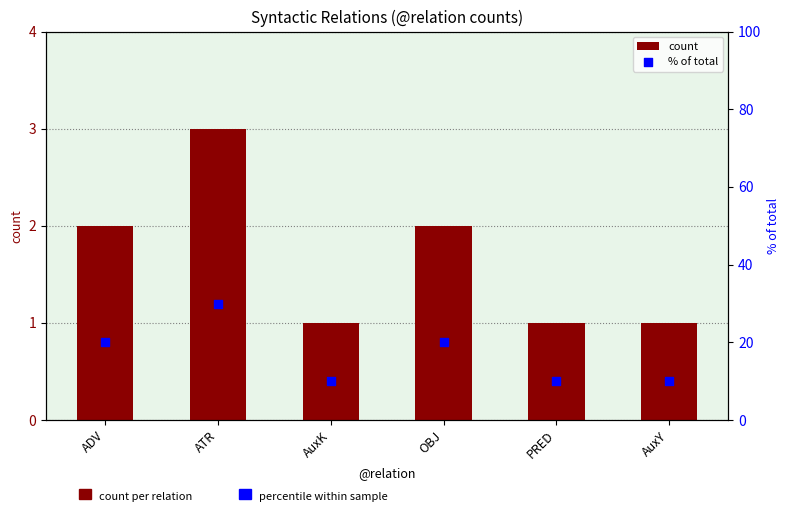

What are all the series names shown in the legend?

count, % of total